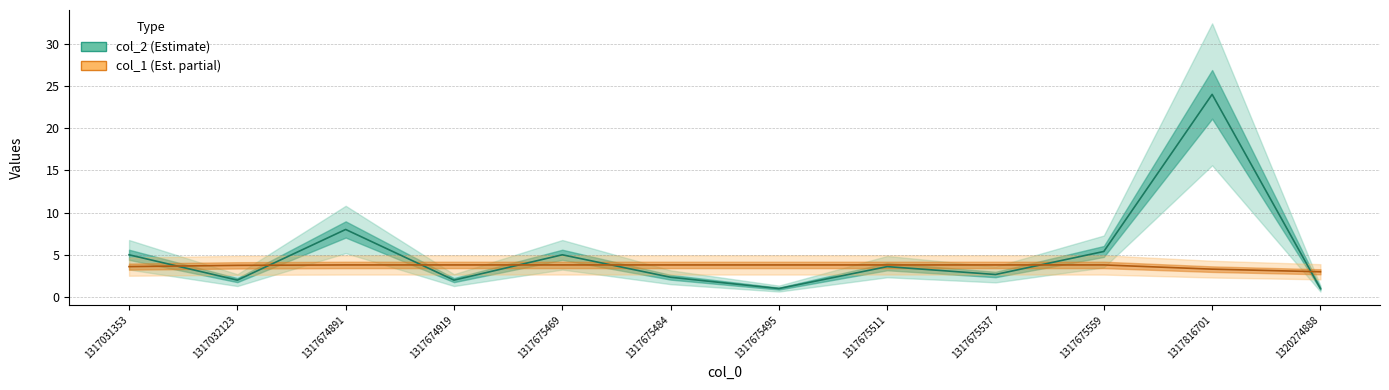

What is the lowest value of the col_1 series?

3.0